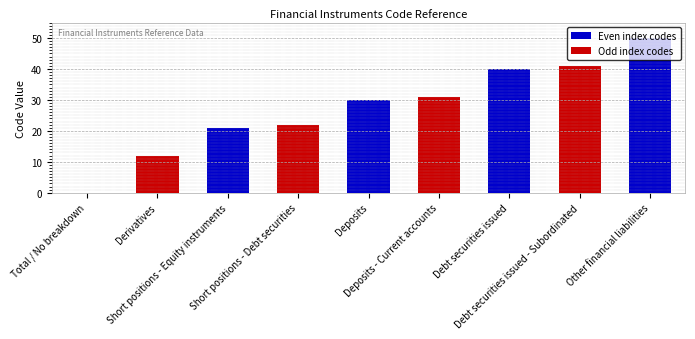

What is the maximum value shown in the chart?

50